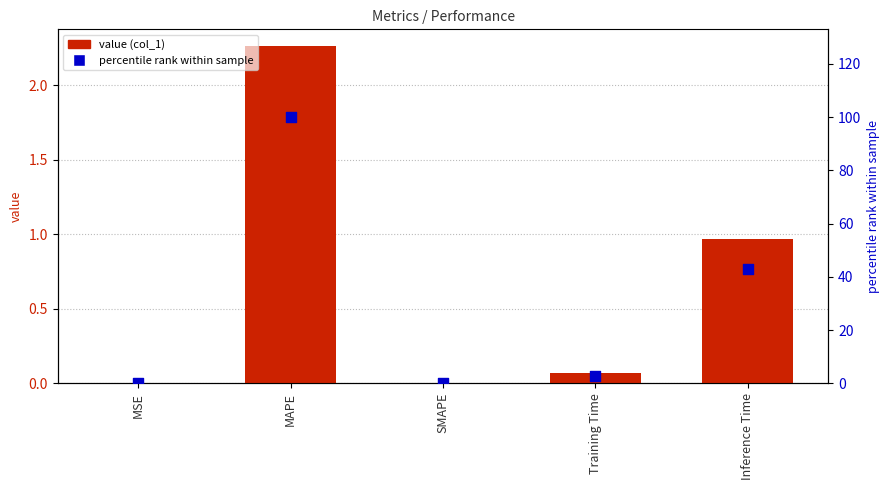

Is the value of col_1 at MSE greater than the value of percentile rank at Training Time?

No